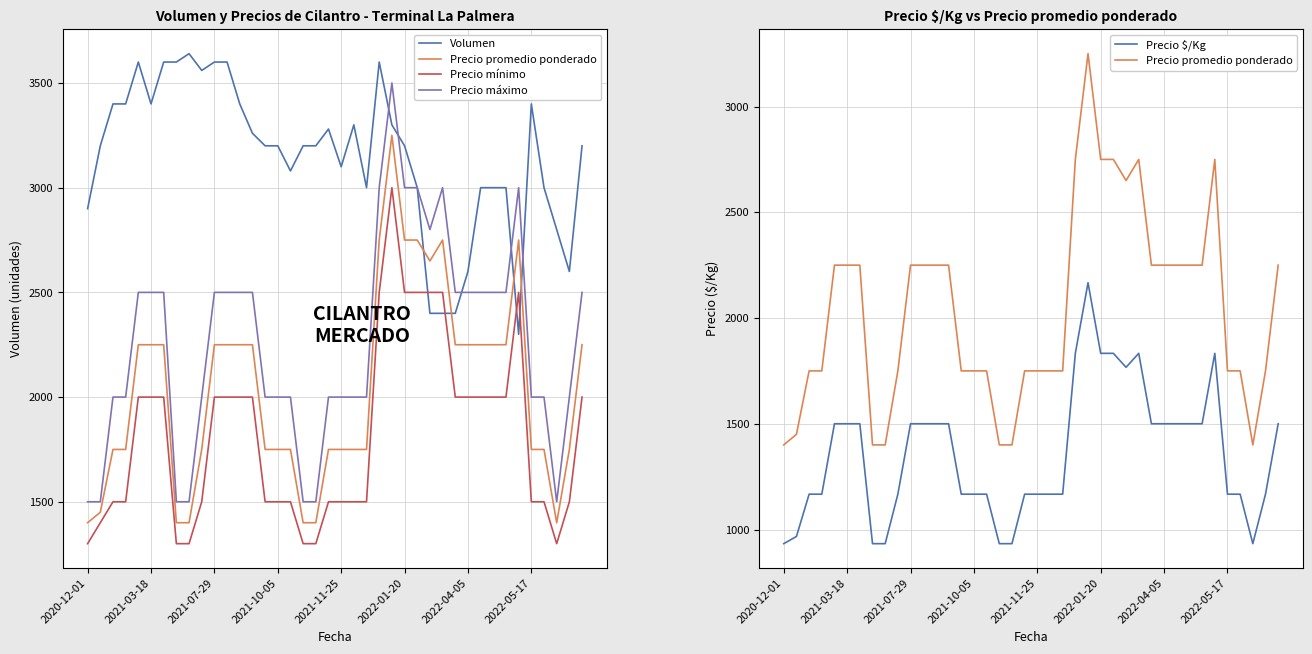

How many series are shown in this chart?

5